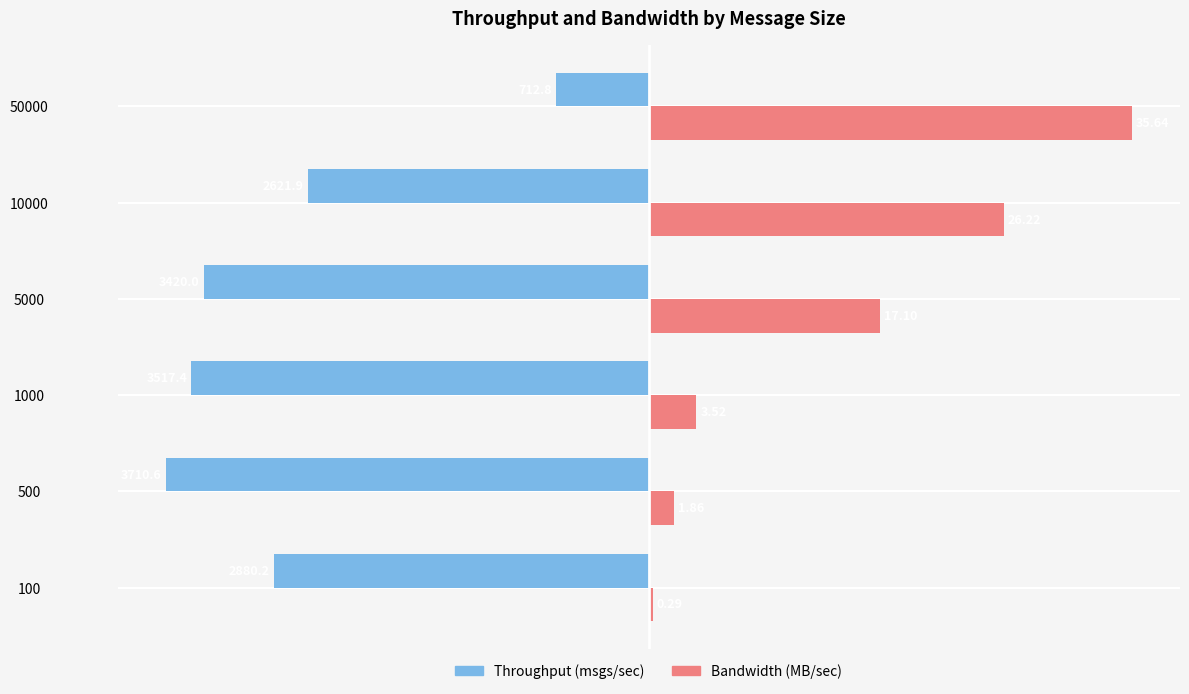

What are all the series names shown in the legend?

Throughput (msgs/sec), Bandwidth (MB/sec)